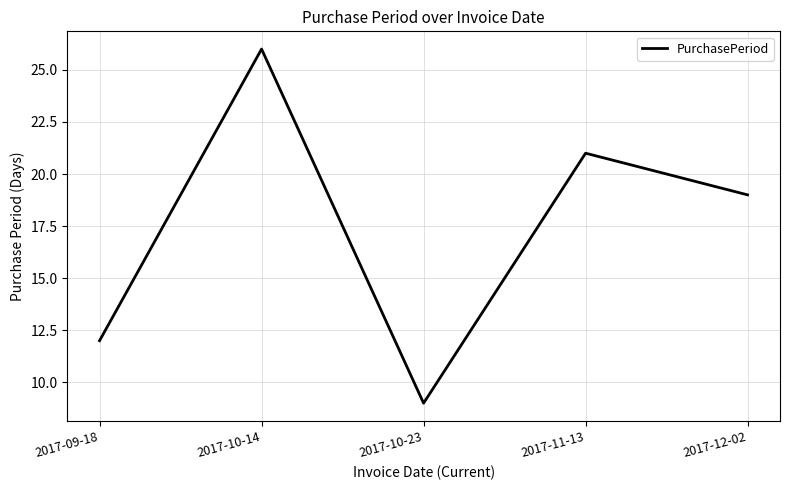

Reading left to right, what are all the values shown in this chart?

2017-09-18=12	2017-10-14=26	2017-10-23=9	2017-11-13=21	2017-12-02=19